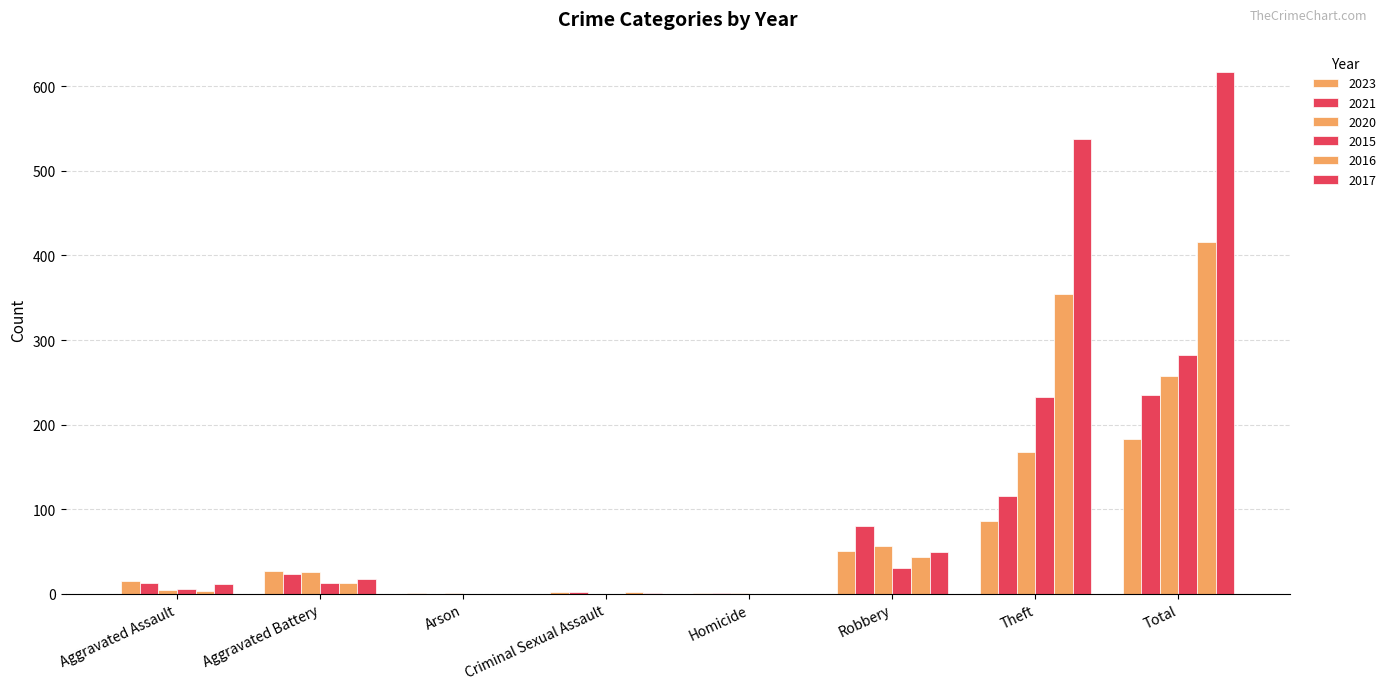

Which category has the lowest value across all series?

Arson